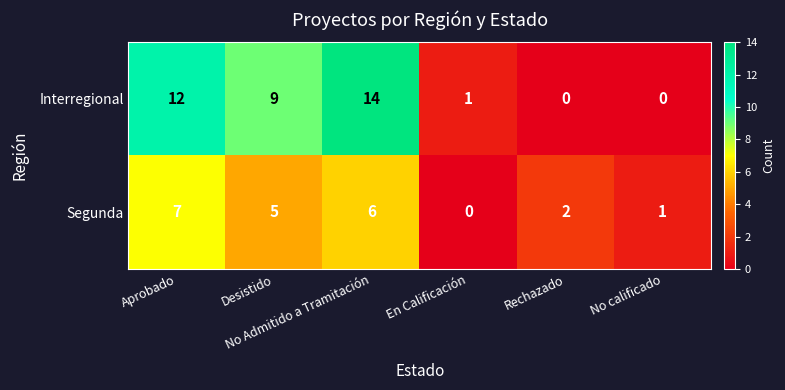

List the series in order of their peak value, lowest first.

Segunda, Interregional